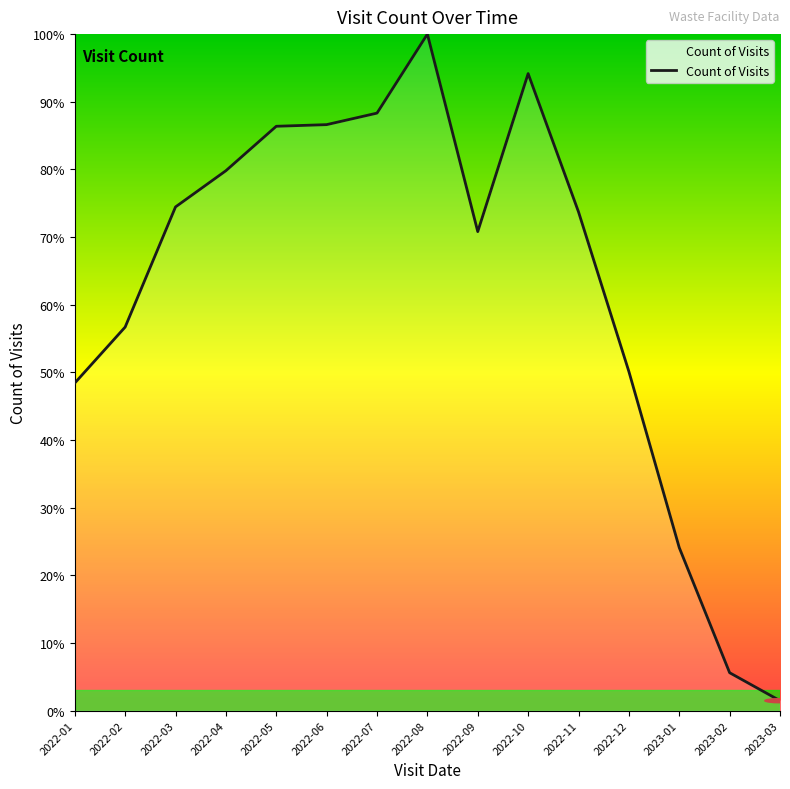

What position from the right is 2022-03?

13